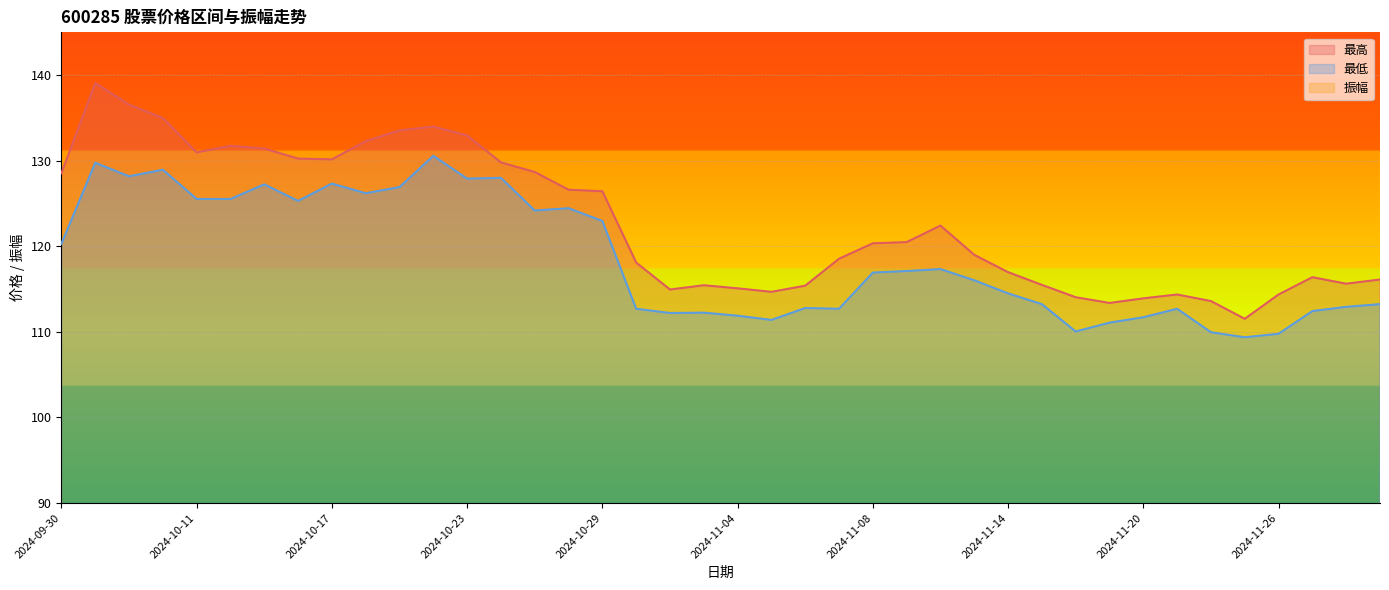

How many values in the 振幅 series are below 2?

6